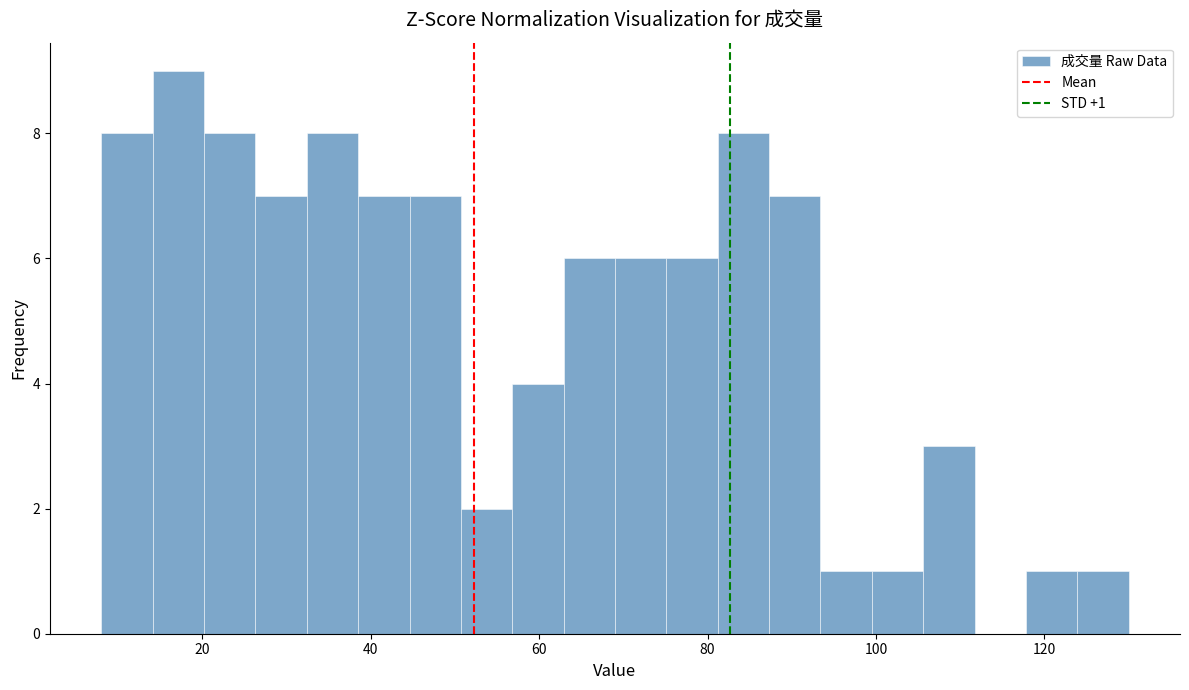

Around what value on the x-axis is the tallest bar? Give the approximate position of its centre, as read against the axis.

18